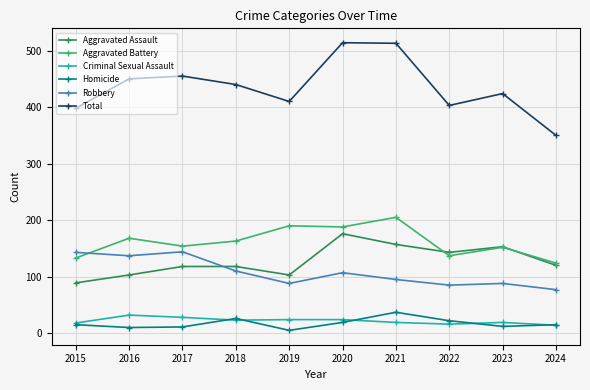

Is the value of Total at 2016 greater than the value of Homicide at 2017?

Yes